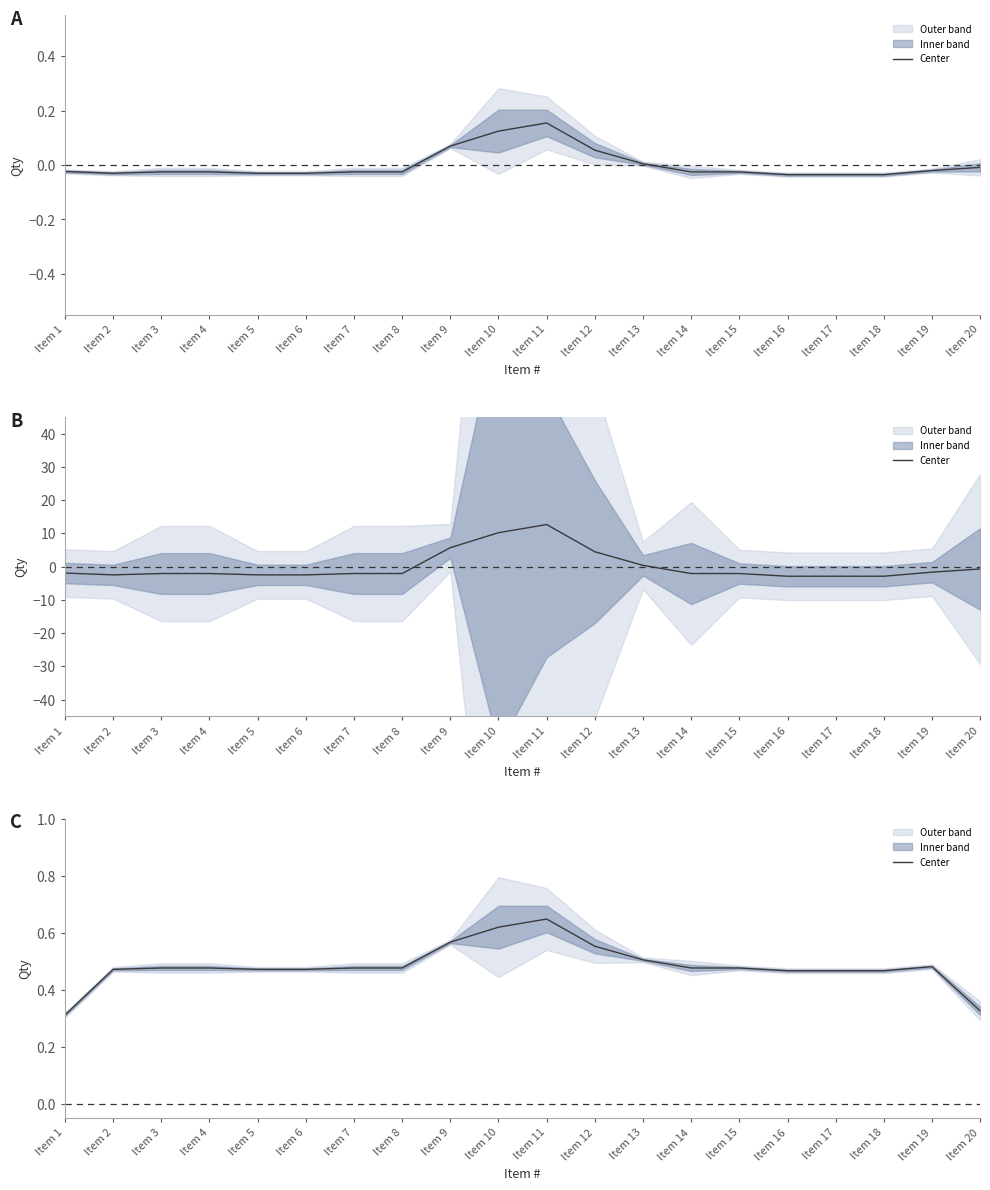

Rank the categories by value from lowest to highest.

Item 1, Item 20, Item 16, Item 17, Item 18, Item 2, Item 5, Item 6, Item 3, Item 4, Item 7, Item 8, Item 14, Item 15, Item 19, Item 13, Item 12, Item 9, Item 10, Item 11